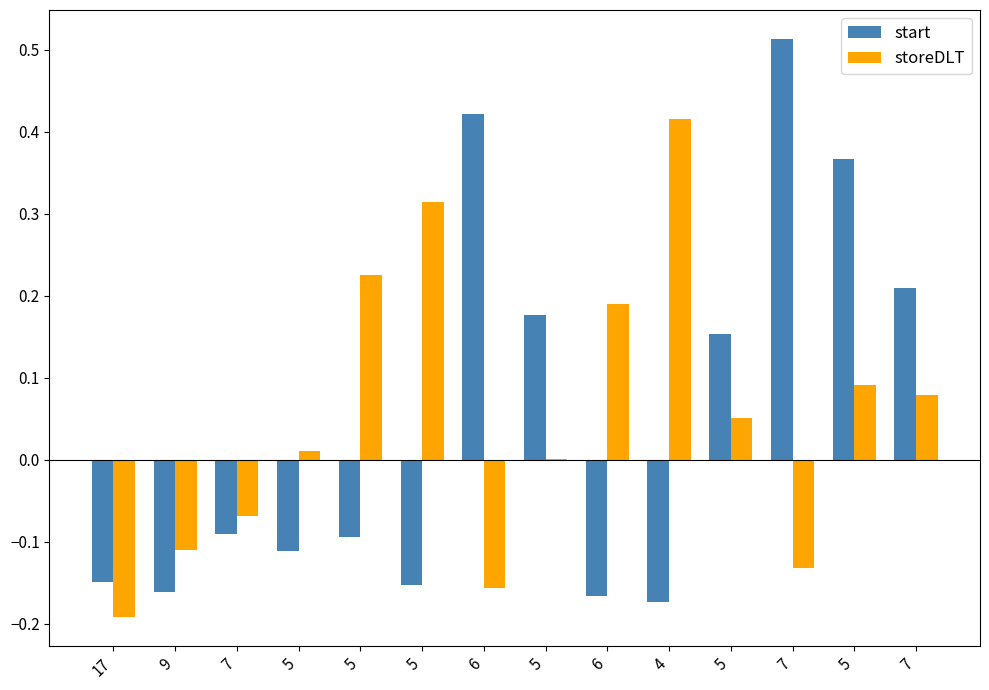

Read the start value at 6.

-0.2